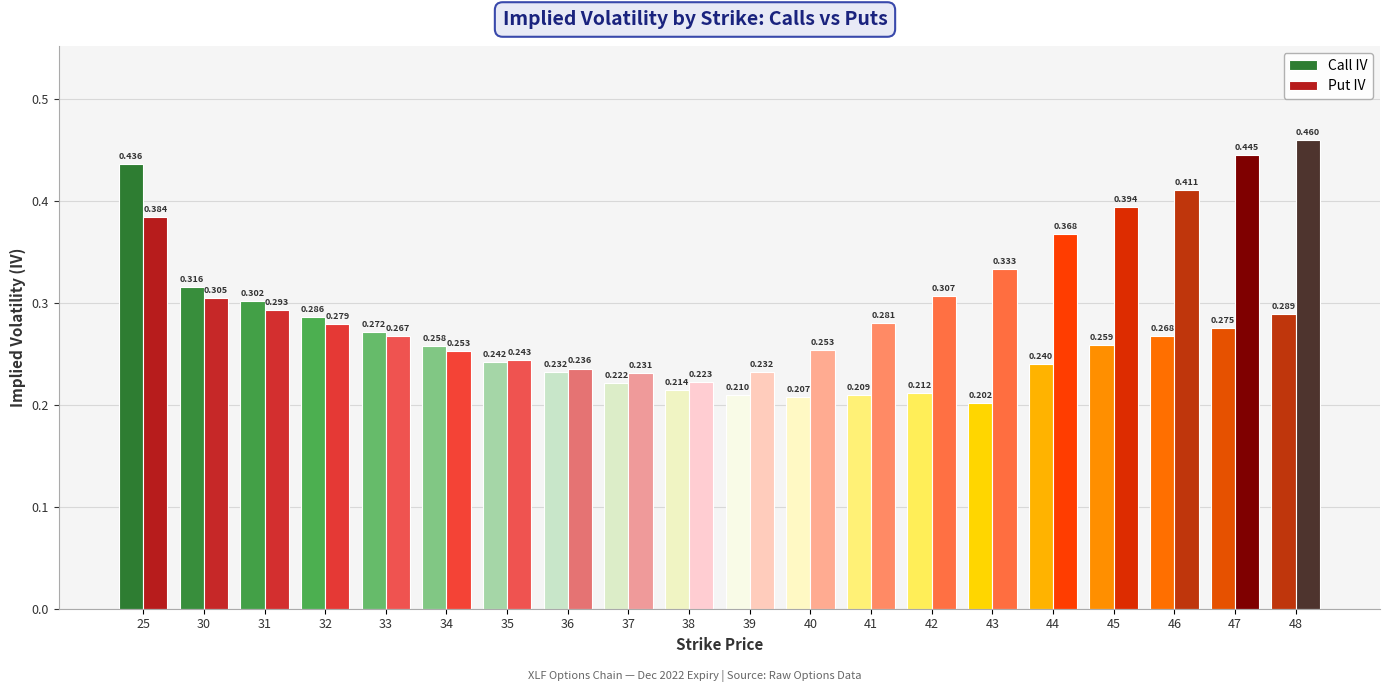

How many data points does each series have?

20